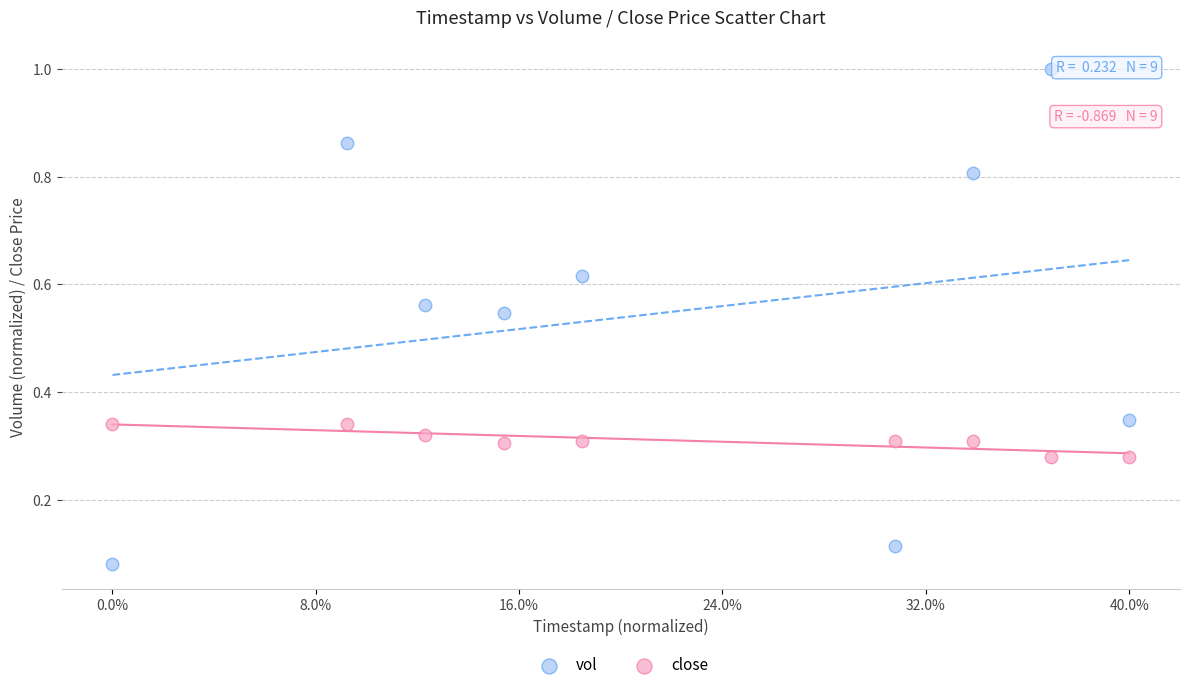

Which series contains the highest Y value?

vol